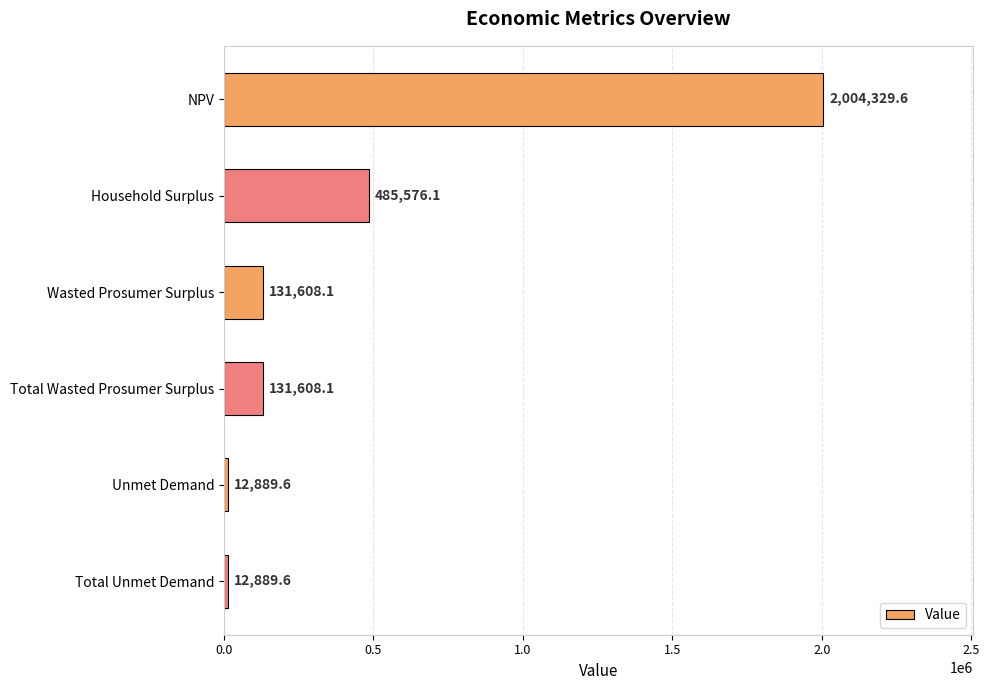

What is the label of the 4th bar from the bottom?

Wasted Prosumer Surplus